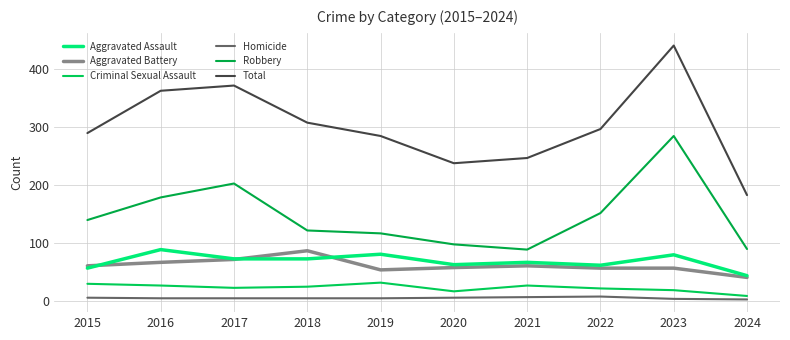

The value of Criminal Sexual Assault at 2020 is 16. True or false?

True